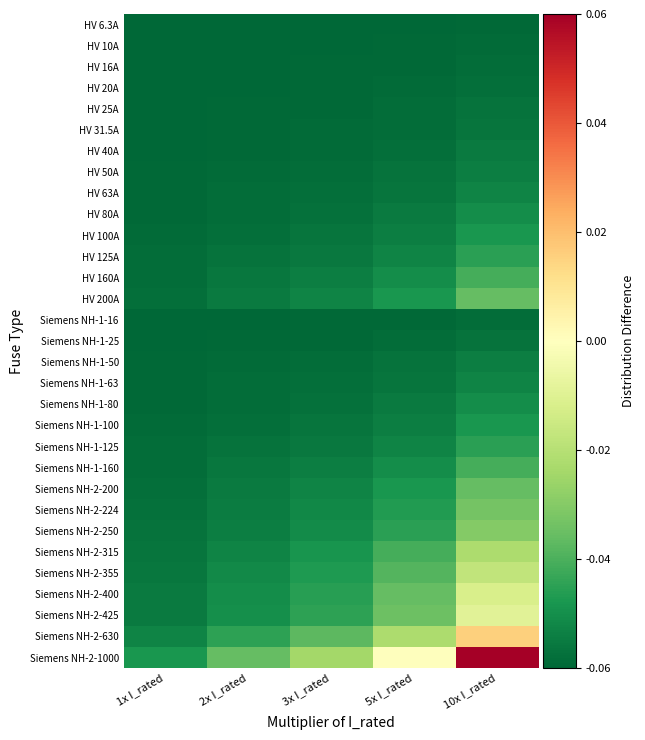

Reading left to right, list all the values displayed in this chart.

HV 6.3A: 1x I_rated=-0.1	2x I_rated=-0.1	3x I_rated=-0.1	5x I_rated=-0.1	10x I_rated=-0.1
HV 10A: 1x I_rated=-0.1	2x I_rated=-0.1	3x I_rated=-0.1	5x I_rated=-0.1	10x I_rated=-0.1
HV 16A: 1x I_rated=-0.1	2x I_rated=-0.1	3x I_rated=-0.1	5x I_rated=-0.1	10x I_rated=-0.1
HV 20A: 1x I_rated=-0.1	2x I_rated=-0.1	3x I_rated=-0.1	5x I_rated=-0.1	10x I_rated=-0.1
HV 25A: 1x I_rated=-0.1	2x I_rated=-0.1	3x I_rated=-0.1	5x I_rated=-0.1	10x I_rated=-0.1
HV 31.5A: 1x I_rated=-0.1	2x I_rated=-0.1	3x I_rated=-0.1	5x I_rated=-0.1	10x I_rated=-0.1
HV 40A: 1x I_rated=-0.1	2x I_rated=-0.1	3x I_rated=-0.1	5x I_rated=-0.1	10x I_rated=-0.1
HV 50A: 1x I_rated=-0.1	2x I_rated=-0.1	3x I_rated=-0.1	5x I_rated=-0.1	10x I_rated=-0.1
HV 63A: 1x I_rated=-0.1	2x I_rated=-0.1	3x I_rated=-0.1	5x I_rated=-0.1	10x I_rated=-0.1
HV 80A: 1x I_rated=-0.1	2x I_rated=-0.1	3x I_rated=-0.1	5x I_rated=-0.1	10x I_rated=-0.1
HV 100A: 1x I_rated=-0.1	2x I_rated=-0.1	3x I_rated=-0.1	5x I_rated=-0.1	10x I_rated=-0.0
HV 125A: 1x I_rated=-0.1	2x I_rated=-0.1	3x I_rated=-0.1	5x I_rated=-0.1	10x I_rated=-0.0
HV 160A: 1x I_rated=-0.1	2x I_rated=-0.1	3x I_rated=-0.1	5x I_rated=-0.1	10x I_rated=-0.0
HV 200A: 1x I_rated=-0.1	2x I_rated=-0.1	3x I_rated=-0.1	5x I_rated=-0.0	10x I_rated=-0.0
Siemens NH-1-16: 1x I_rated=-0.1	2x I_rated=-0.1	3x I_rated=-0.1	5x I_rated=-0.1	10x I_rated=-0.1
Siemens NH-1-25: 1x I_rated=-0.1	2x I_rated=-0.1	3x I_rated=-0.1	5x I_rated=-0.1	10x I_rated=-0.1
Siemens NH-1-50: 1x I_rated=-0.1	2x I_rated=-0.1	3x I_rated=-0.1	5x I_rated=-0.1	10x I_rated=-0.1
Siemens NH-1-63: 1x I_rated=-0.1	2x I_rated=-0.1	3x I_rated=-0.1	5x I_rated=-0.1	10x I_rated=-0.1
Siemens NH-1-80: 1x I_rated=-0.1	2x I_rated=-0.1	3x I_rated=-0.1	5x I_rated=-0.1	10x I_rated=-0.1
Siemens NH-1-100: 1x I_rated=-0.1	2x I_rated=-0.1	3x I_rated=-0.1	5x I_rated=-0.1	10x I_rated=-0.0
Siemens NH-1-125: 1x I_rated=-0.1	2x I_rated=-0.1	3x I_rated=-0.1	5x I_rated=-0.1	10x I_rated=-0.0
Siemens NH-1-160: 1x I_rated=-0.1	2x I_rated=-0.1	3x I_rated=-0.1	5x I_rated=-0.1	10x I_rated=-0.0
Siemens NH-2-200: 1x I_rated=-0.1	2x I_rated=-0.1	3x I_rated=-0.1	5x I_rated=-0.0	10x I_rated=-0.0
Siemens NH-2-224: 1x I_rated=-0.1	2x I_rated=-0.1	3x I_rated=-0.1	5x I_rated=-0.0	10x I_rated=-0.0
Siemens NH-2-250: 1x I_rated=-0.1	2x I_rated=-0.1	3x I_rated=-0.1	5x I_rated=-0.0	10x I_rated=-0.0
Siemens NH-2-315: 1x I_rated=-0.1	2x I_rated=-0.1	3x I_rated=-0.0	5x I_rated=-0.0	10x I_rated=-0.0
Siemens NH-2-355: 1x I_rated=-0.1	2x I_rated=-0.1	3x I_rated=-0.0	5x I_rated=-0.0	10x I_rated=-0.0
Siemens NH-2-400: 1x I_rated=-0.1	2x I_rated=-0.1	3x I_rated=-0.0	5x I_rated=-0.0	10x I_rated=-0.0
Siemens NH-2-425: 1x I_rated=-0.1	2x I_rated=-0.0	3x I_rated=-0.0	5x I_rated=-0.0	10x I_rated=-0.0
Siemens NH-2-630: 1x I_rated=-0.1	2x I_rated=-0.0	3x I_rated=-0.0	5x I_rated=-0.0	10x I_rated=0.0
Siemens NH-2-1000: 1x I_rated=-0.0	2x I_rated=-0.0	3x I_rated=-0.0	5x I_rated=-0.0	10x I_rated=0.1